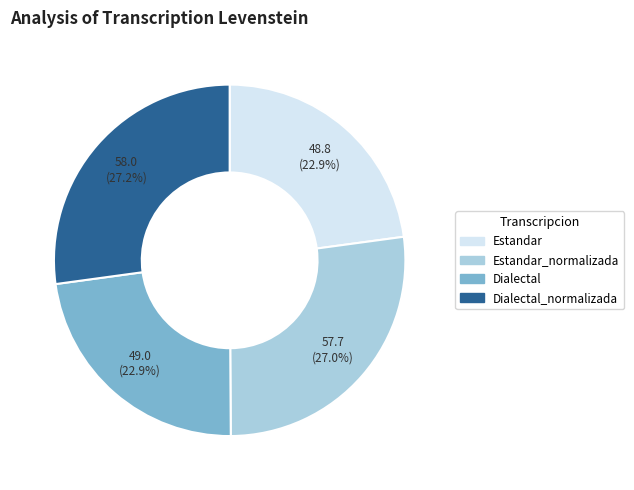

Is there a majority slice in this chart?

No